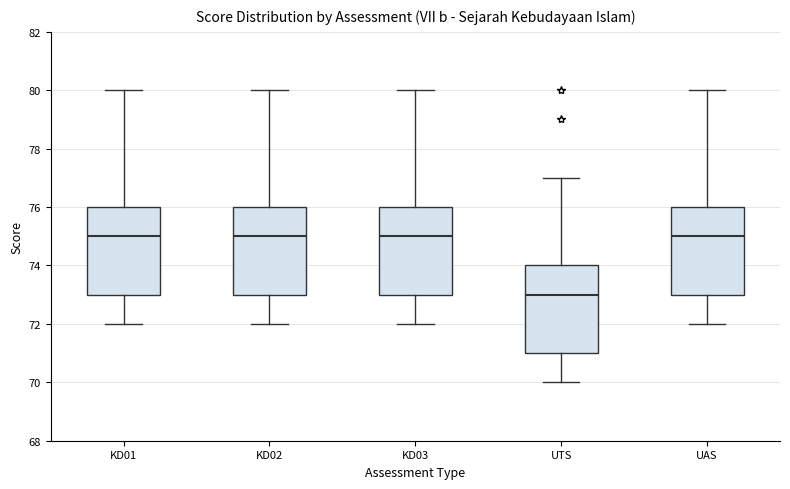

Reading left to right, read every box against the y-axis: the position of its median line, the range the box covers, and the ends of its whiskers. The values are not printed on the chart, so give them approximately, as read against the axis.

KD01: median 75, box 73 to 76, whiskers 72 to 80
KD02: median 75, box 73 to 76, whiskers 72 to 80
KD03: median 75, box 73 to 76, whiskers 72 to 80
UTS: median 73, box 71 to 74, whiskers 70 to 77
UAS: median 75, box 73 to 76, whiskers 72 to 80